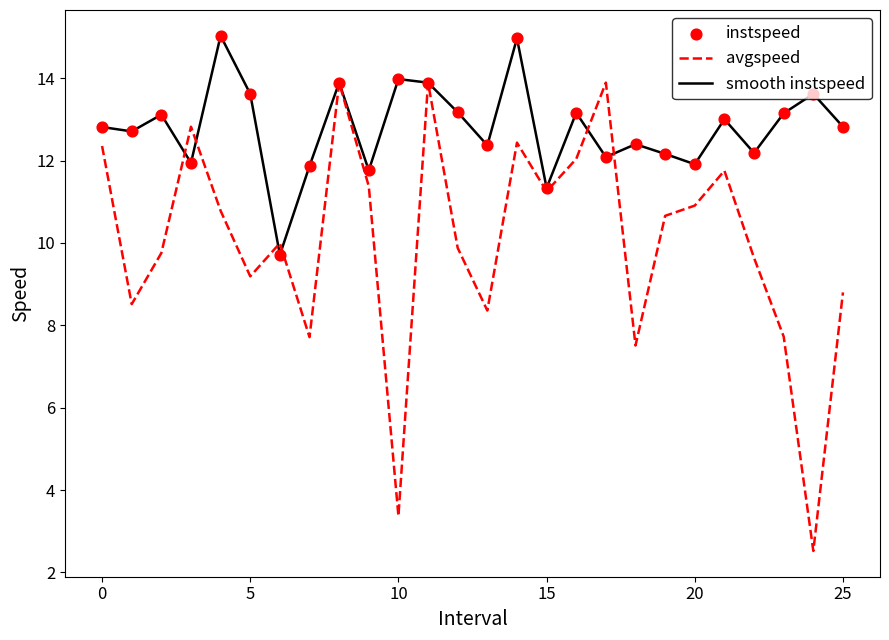

Which series has the largest total across all categories?

smooth instspeed